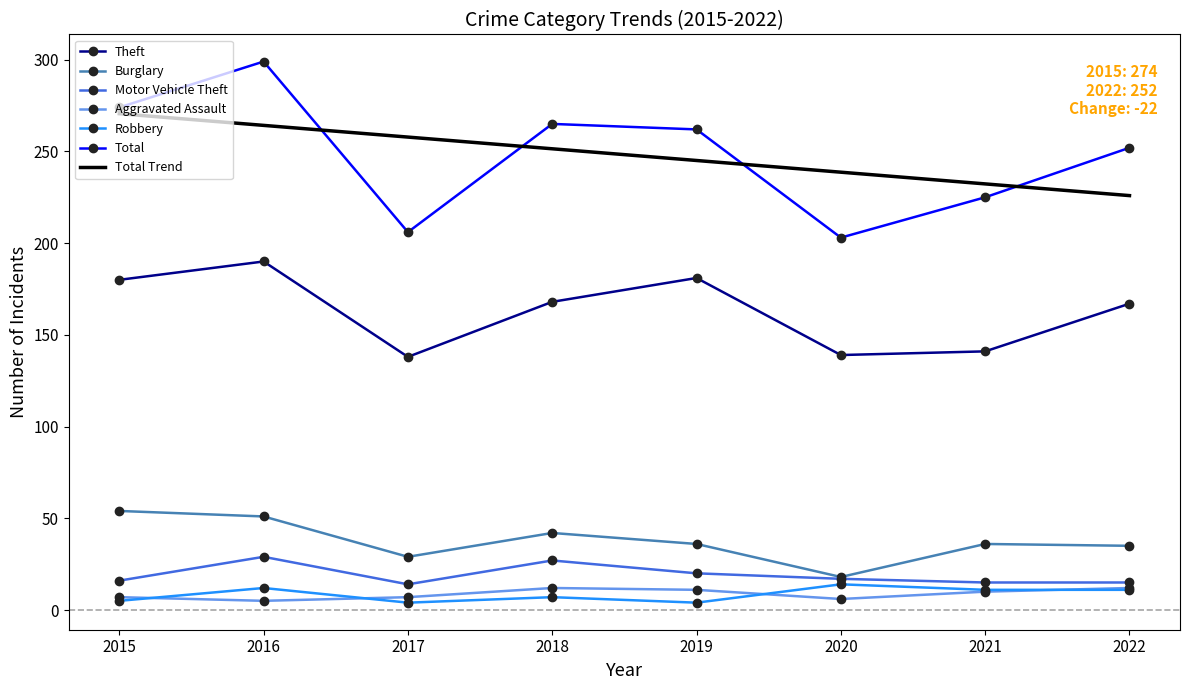

What is the difference between the maximum and minimum values in the Total series?

96